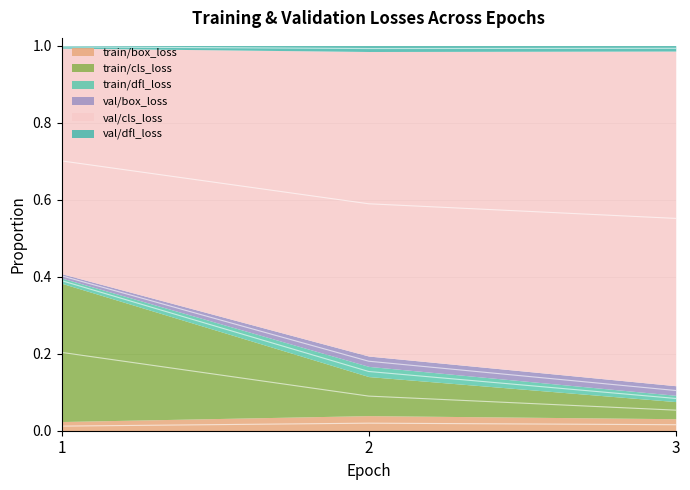

At which category is the sum across all series the highest?

1